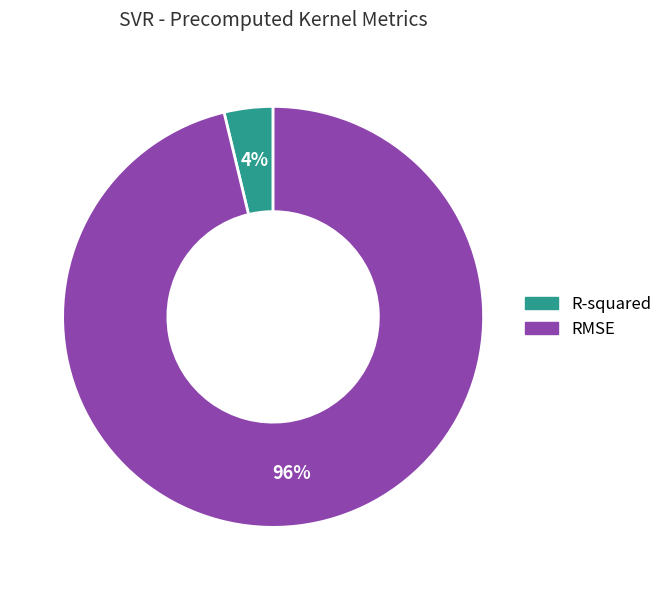

Rank the categories by value from highest to lowest.

RMSE, R-squared